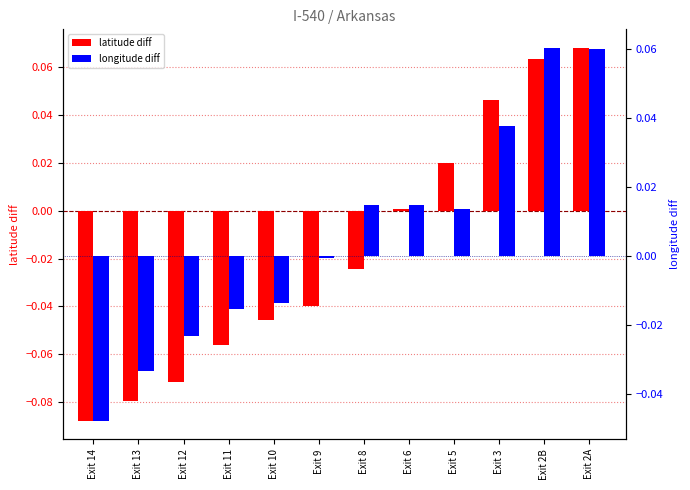

What is the smallest value displayed?

-0.1